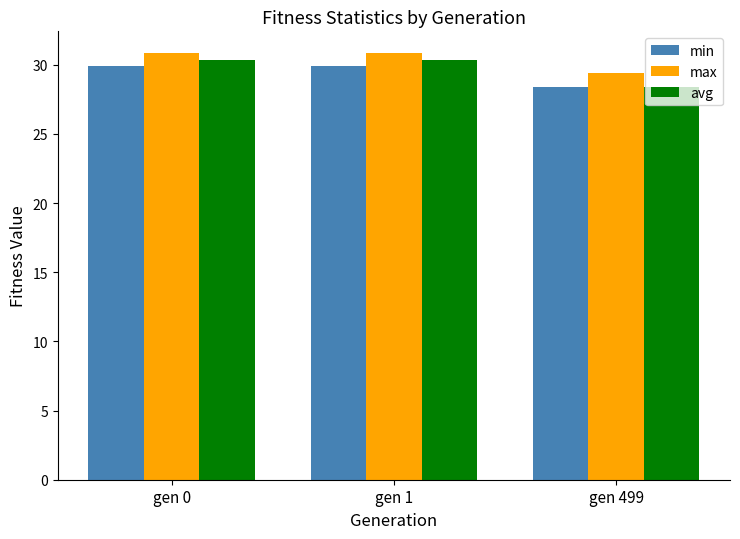

At how many categories does at least one series exceed 29?

3